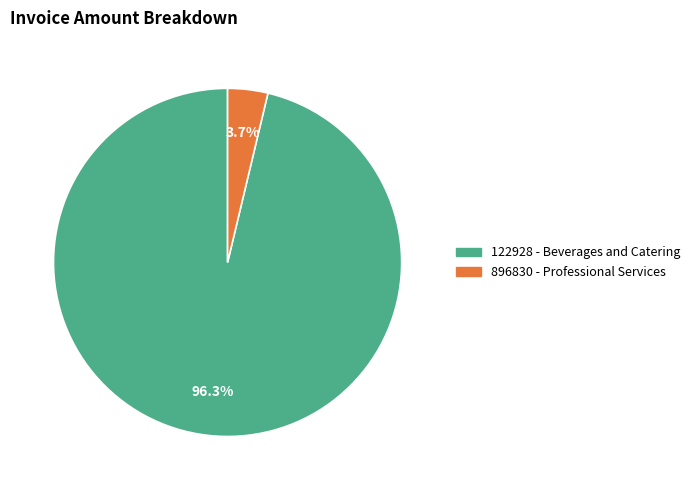

Which category has the biggest portion of the pie?

122928 - Beverages and Catering